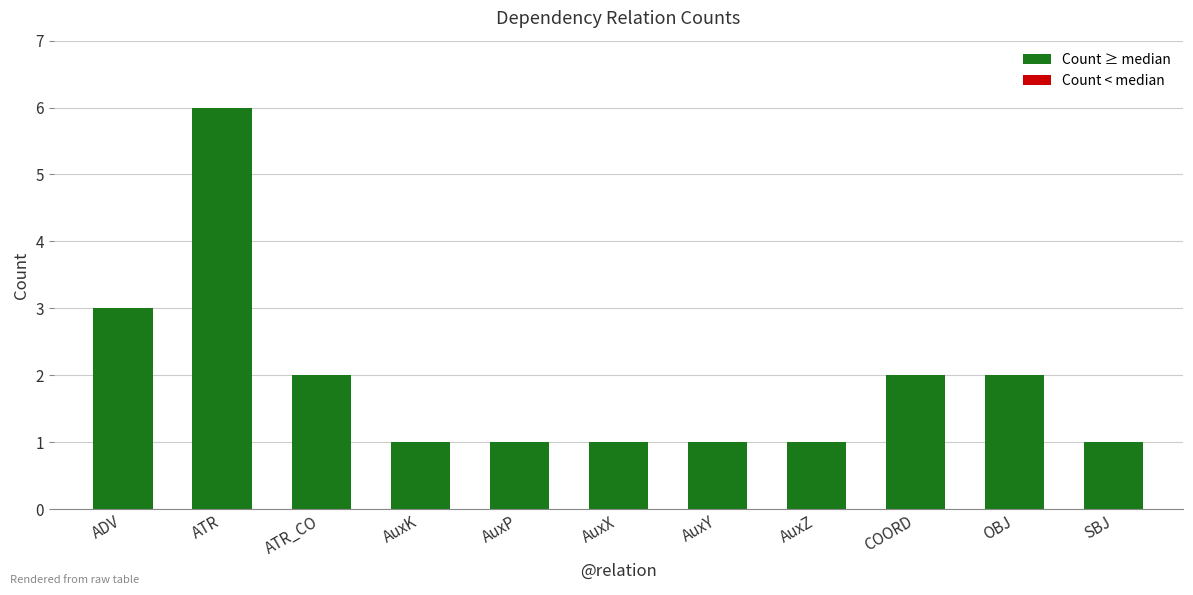

Is it true that the value at AuxP is 1?

True